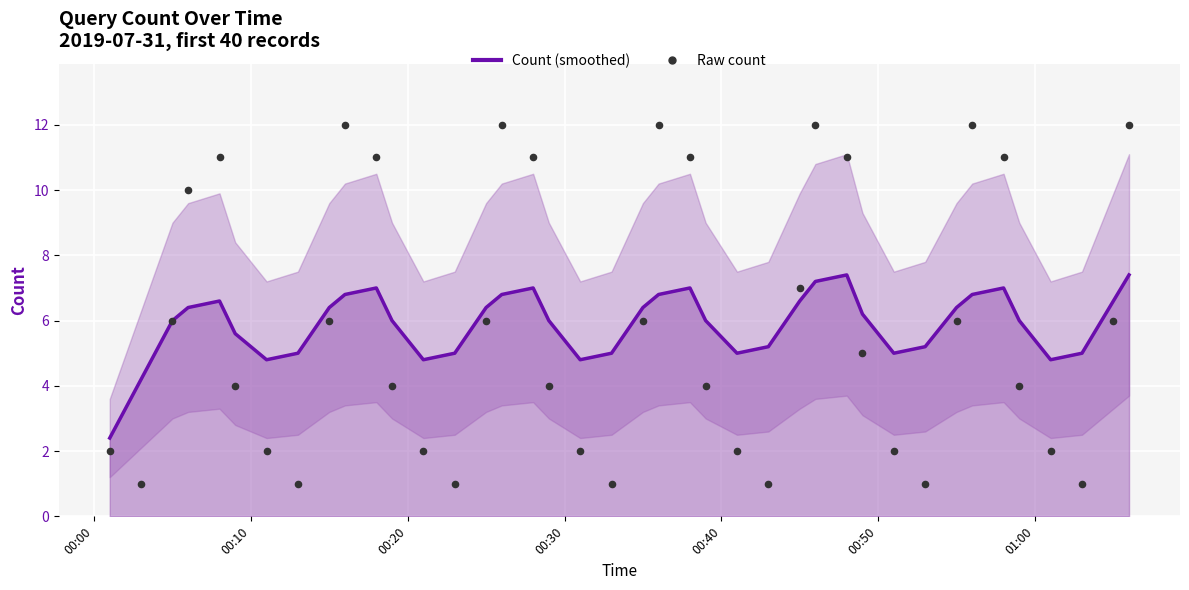

Which series has the largest total across all categories?

Count (smoothed)